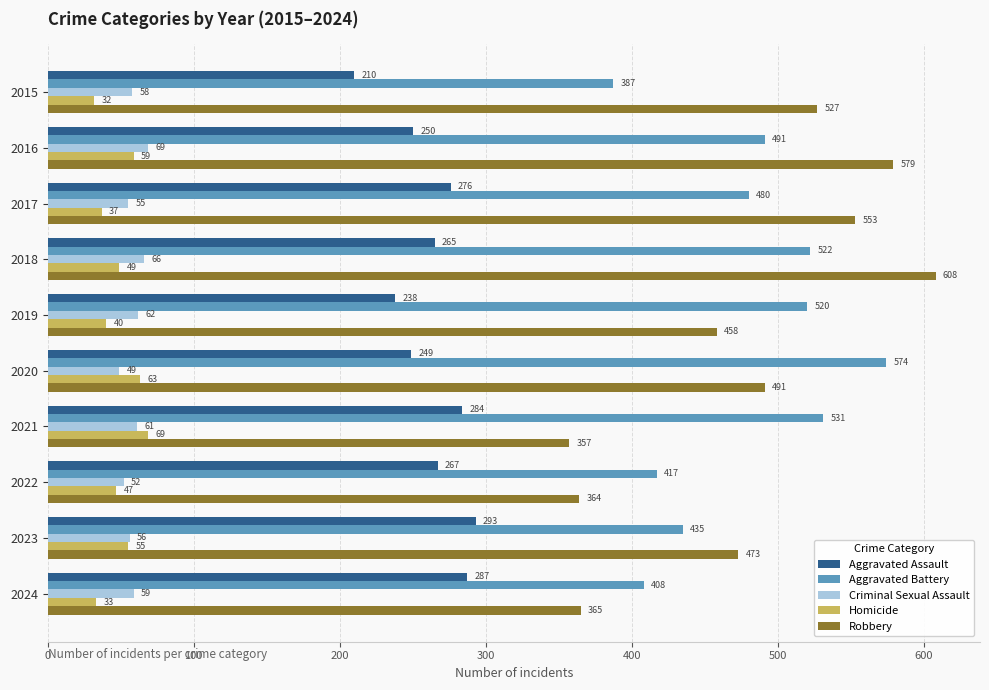

What is the greatest value displayed?

608